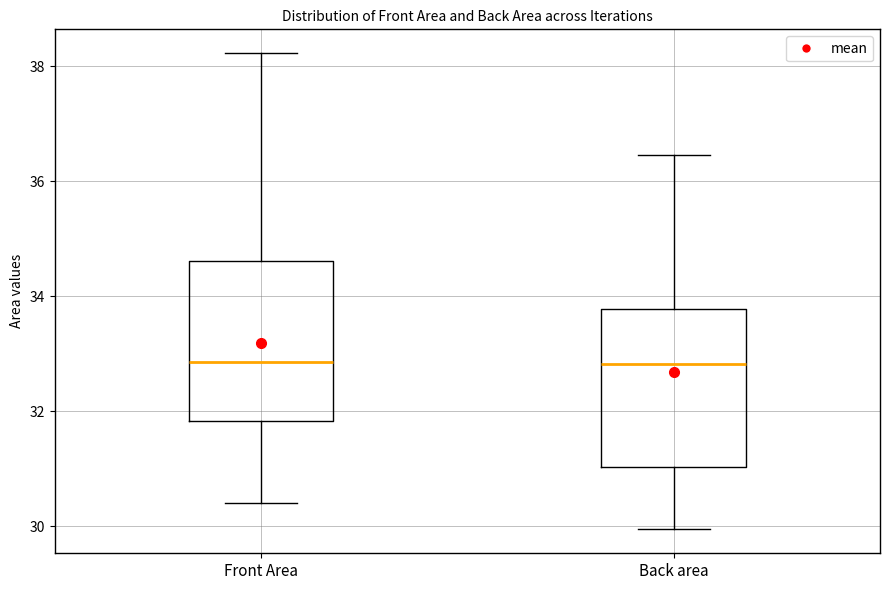

Reading left to right, read every box against the y-axis: the position of its median line, the range the box covers, and the ends of its whiskers. The values are not printed on the chart, so give them approximately, as read against the axis.

Front Area: median 32.8, box 31.8 to 34.6, whiskers 30.4 to 38.2
Back area: median 32.8, box 31.0 to 33.8, whiskers 30.0 to 36.4